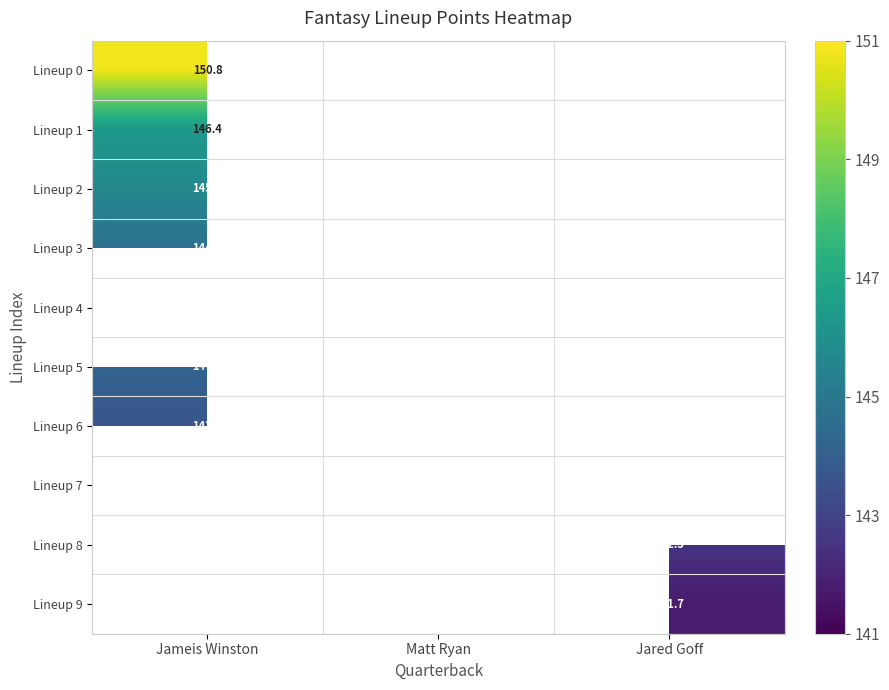

Which label corresponds to the smallest value in the chart?

Jared Goff